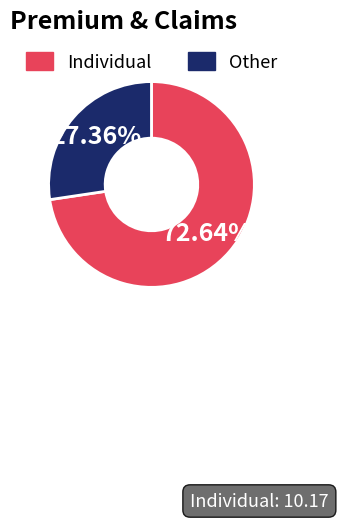

Rank the categories by value from lowest to highest.

Other, Individual